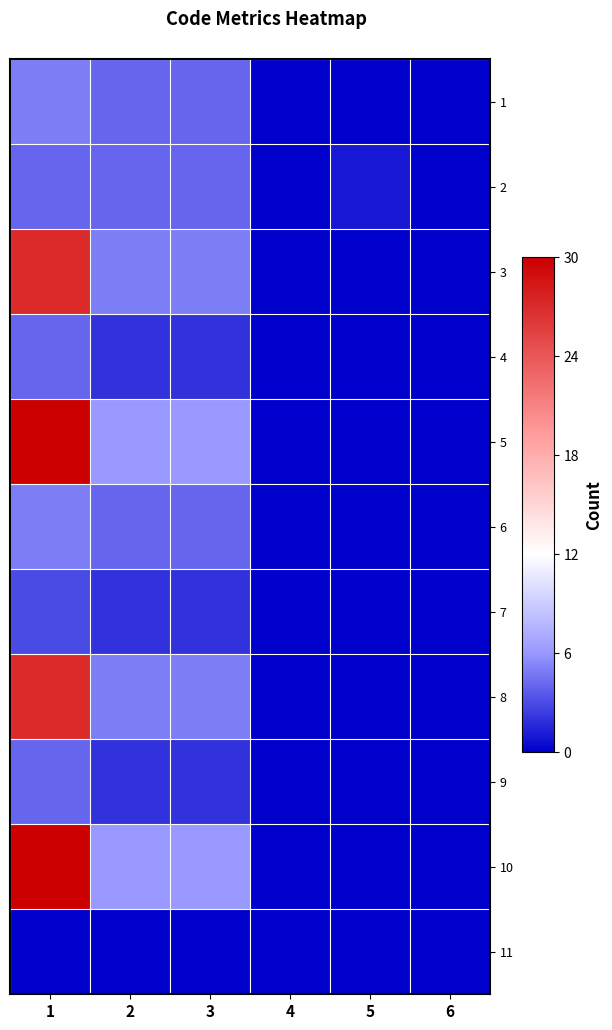

Reading right to left, what are all the values shown in this chart?

1: 6=0	5=0	4=0	3=4	2=4	1=5
2: 6=0	5=1	4=0	3=4	2=4	1=4
3: 6=0	5=0	4=0	3=5	2=5	1=27
4: 6=0	5=0	4=0	3=2	2=2	1=4
5: 6=0	5=0	4=0	3=6	2=6	1=30
6: 6=0	5=0	4=0	3=4	2=4	1=5
7: 6=0	5=0	4=0	3=2	2=2	1=3
8: 6=0	5=0	4=0	3=5	2=5	1=27
9: 6=0	5=0	4=0	3=2	2=2	1=4
10: 6=0	5=0	4=0	3=6	2=6	1=30
11: 6=0	5=0	4=0	3=0	2=0	1=0